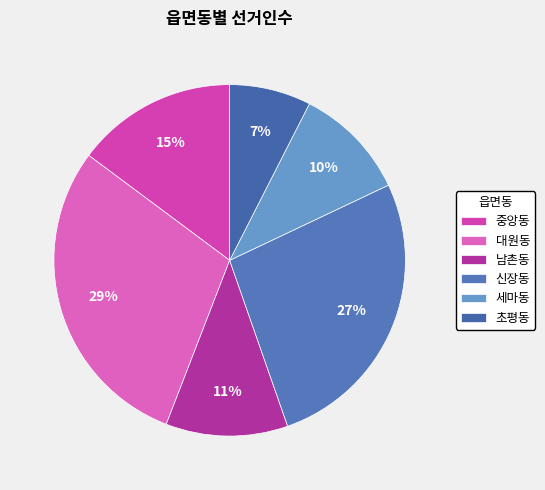

Between 세마동 and 신장동, which is larger?

신장동